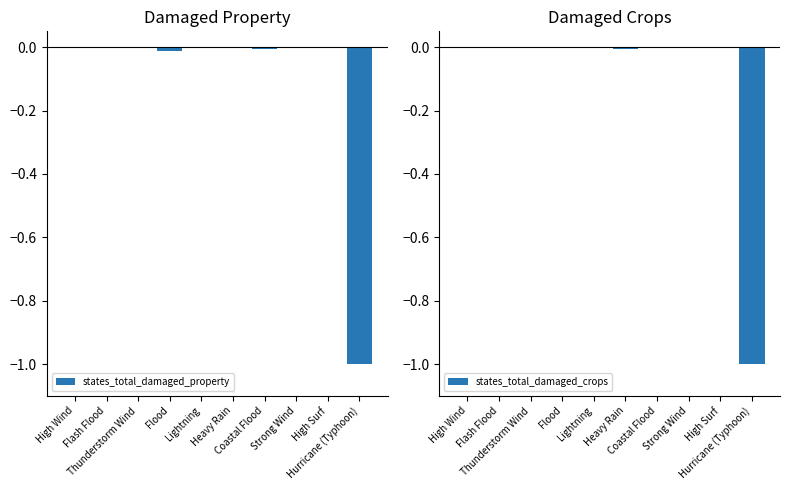

Does the chart contain stacked bars?

No